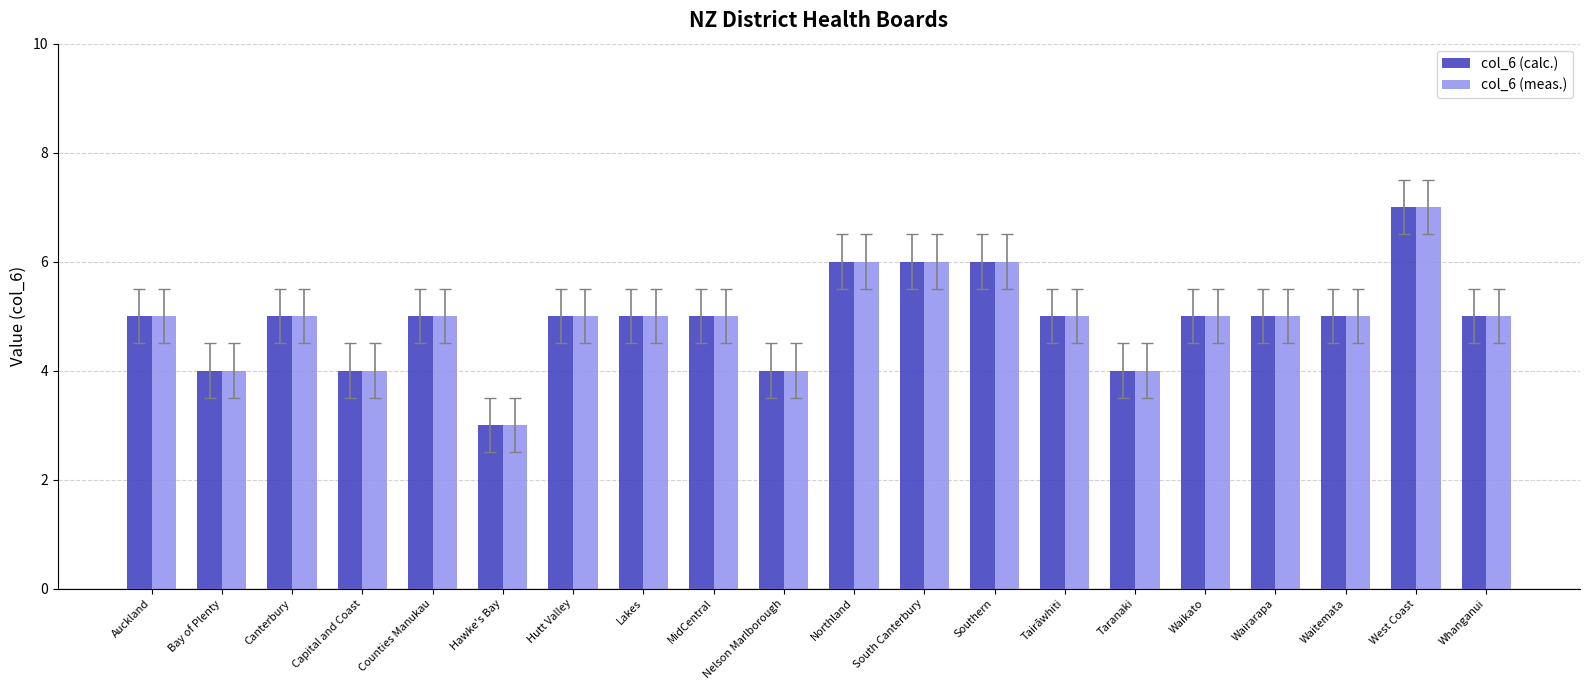

What is the maximum value shown in the chart?

7